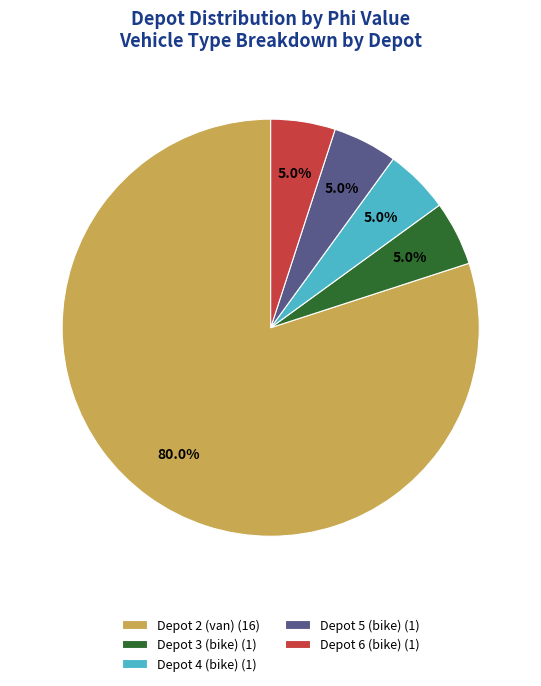

What percentage is the Depot 2 (van) slice, to the nearest percent?

80%